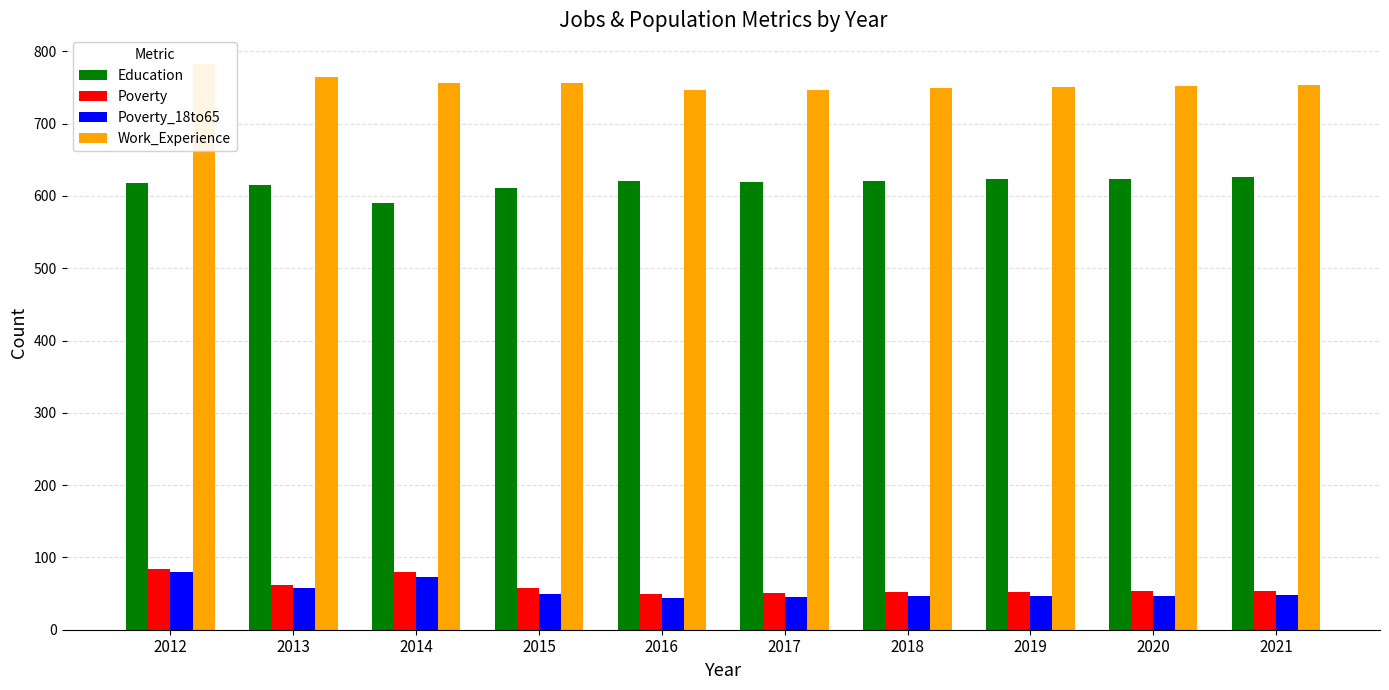

How many groups of bars are there?

10